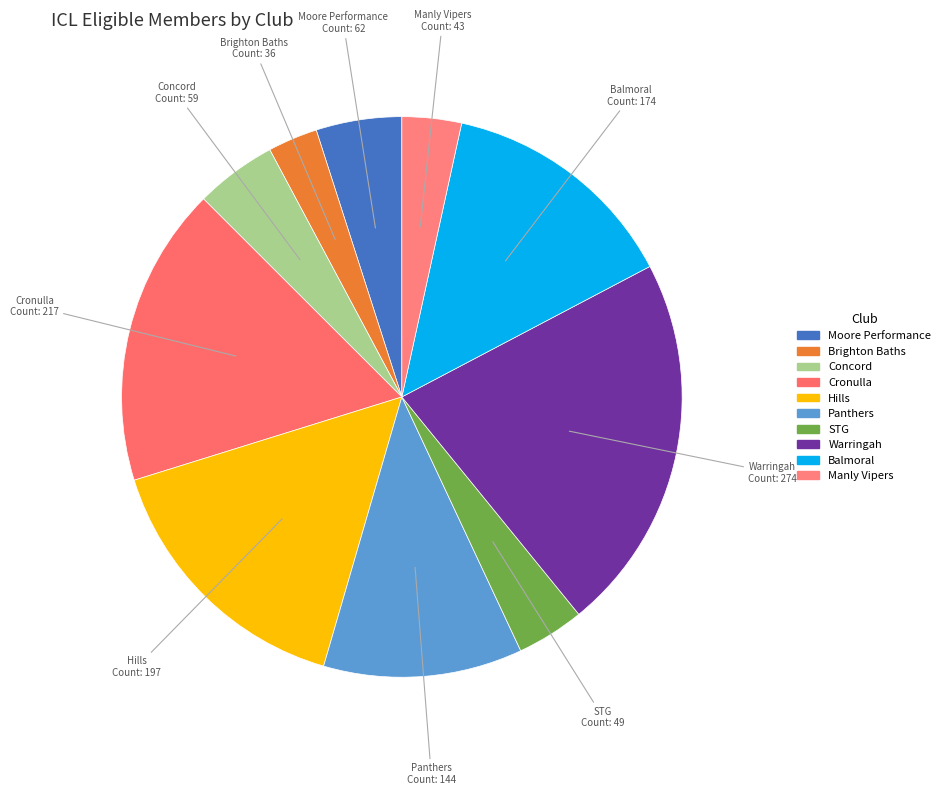

Count the number of slices in the pie.

10